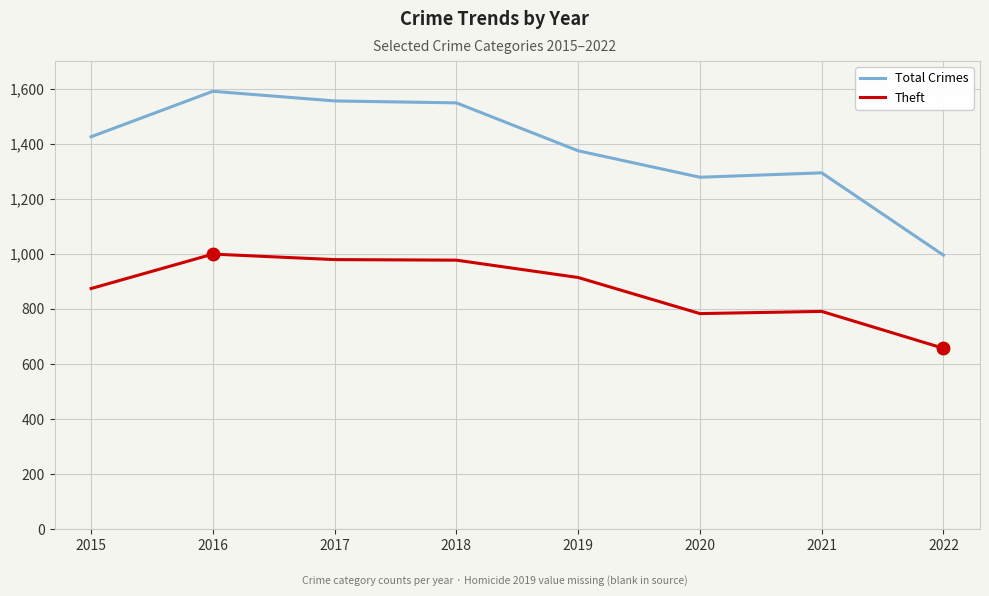

What is the maximum value for Total Crimes?

1590